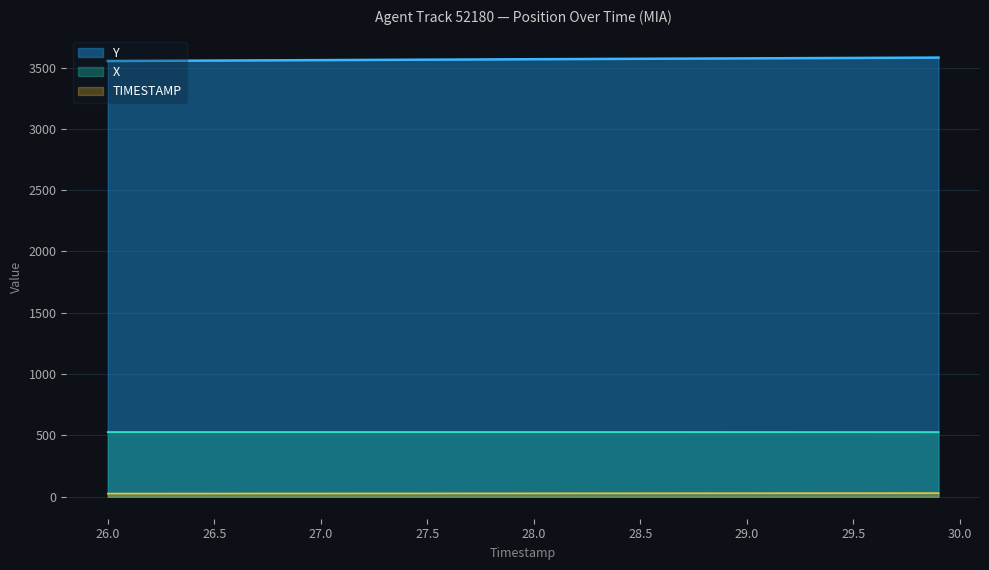

The value of TIMESTAMP at 28.3 is 17.7. True or false?

False